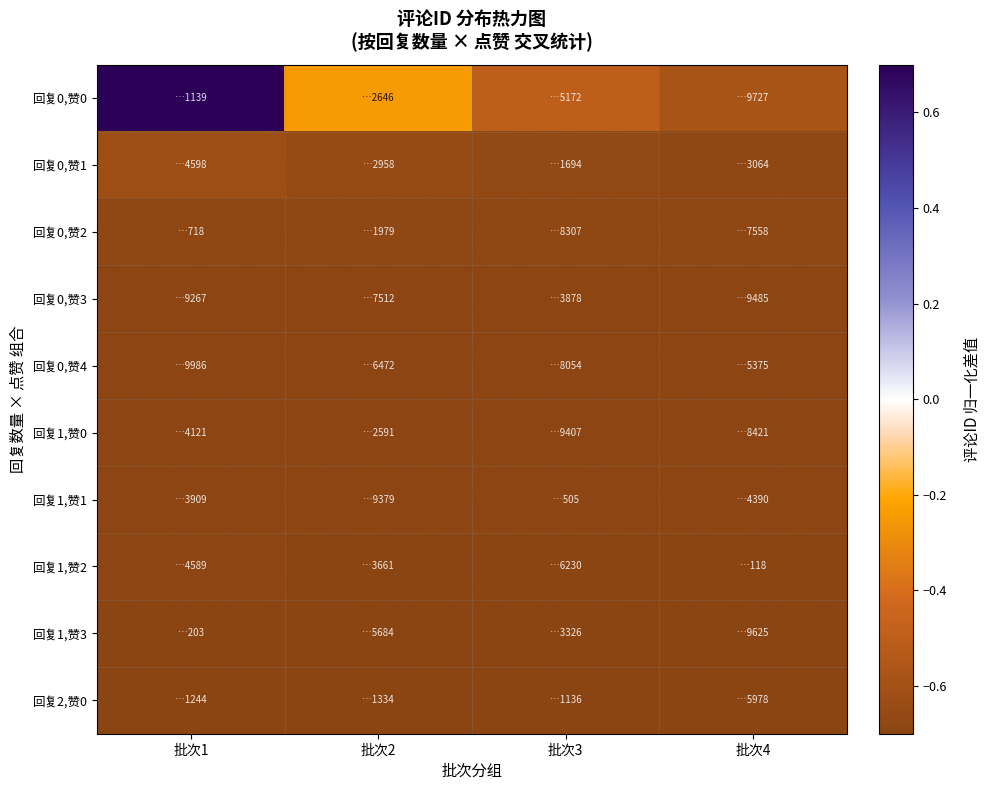

Count the number of categories in the chart.

4